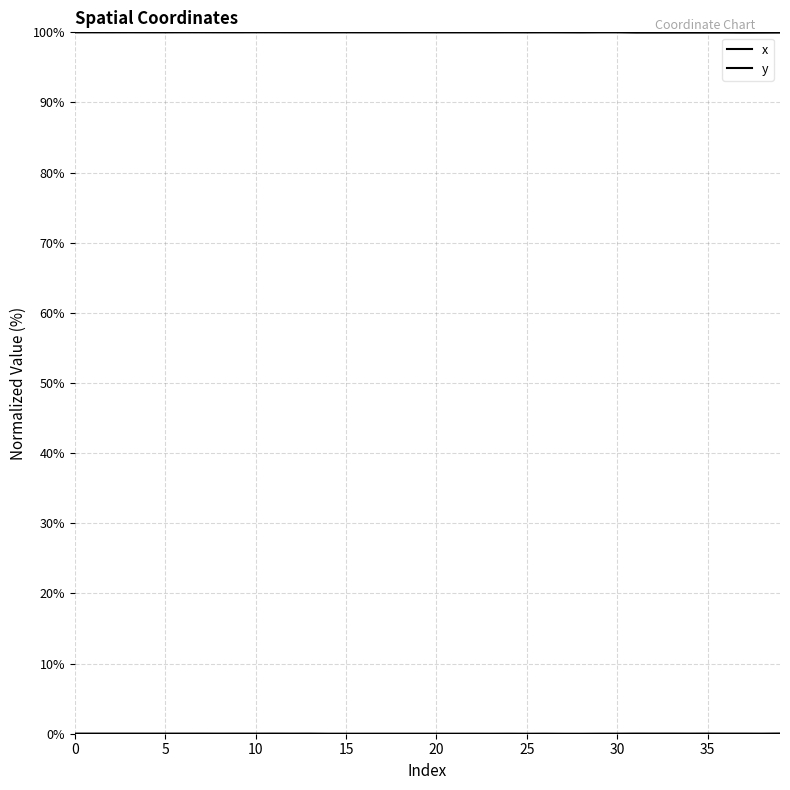

Rank the series by their maximum value, from highest to lowest.

x, y